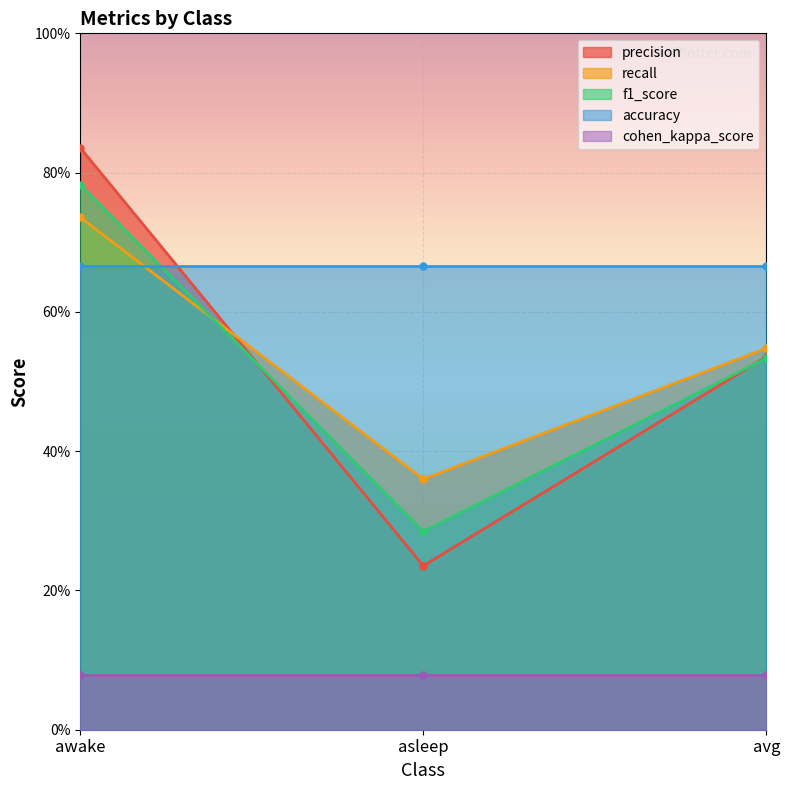

The f1_score series shows 0.5 at awake. True or false?

False